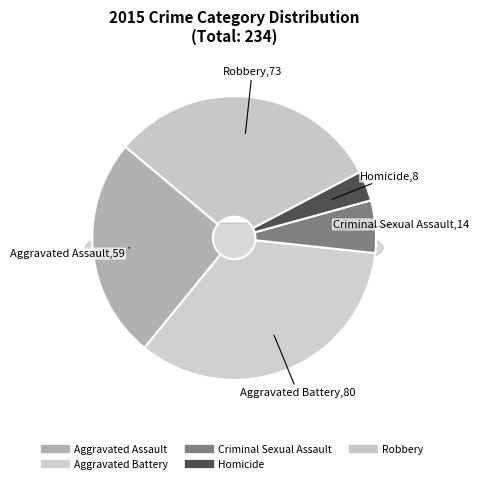

Is there any slice that represents more than half of the pie?

No